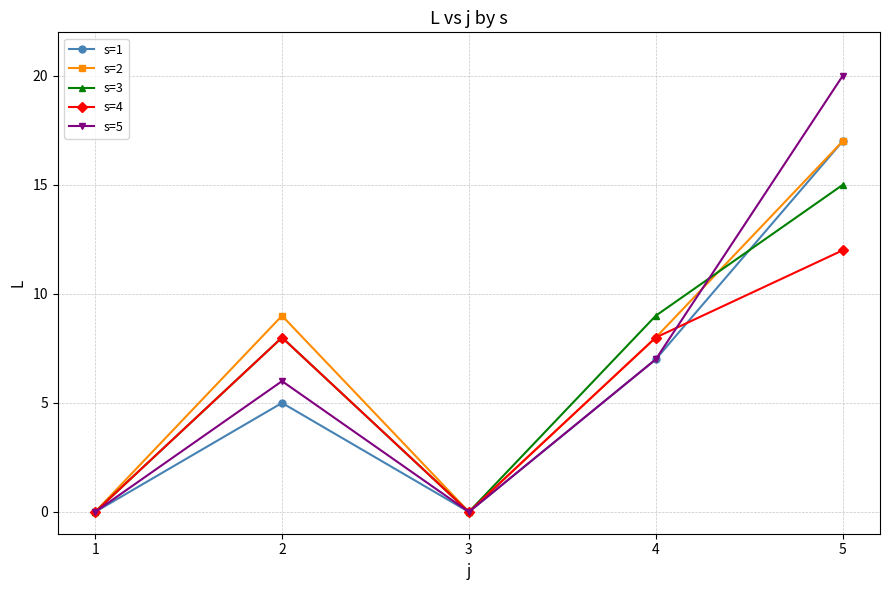

At which category is the sum across all series the highest?

5